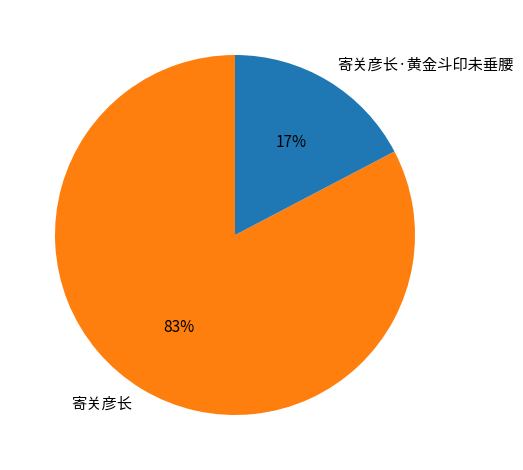

What is the majority slice?

寄关彦长